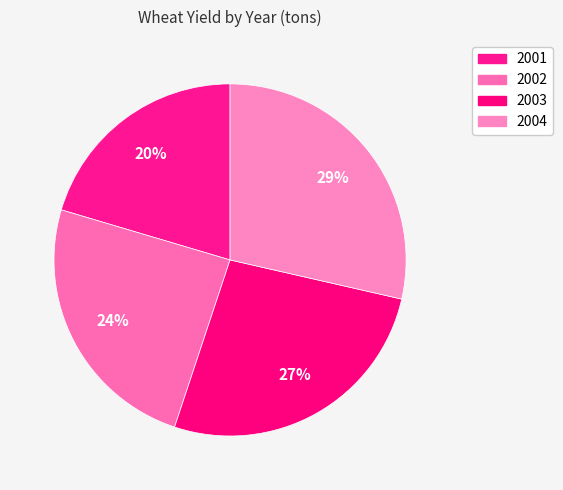

True or false: 2003 accounts for 27% of the total.

True